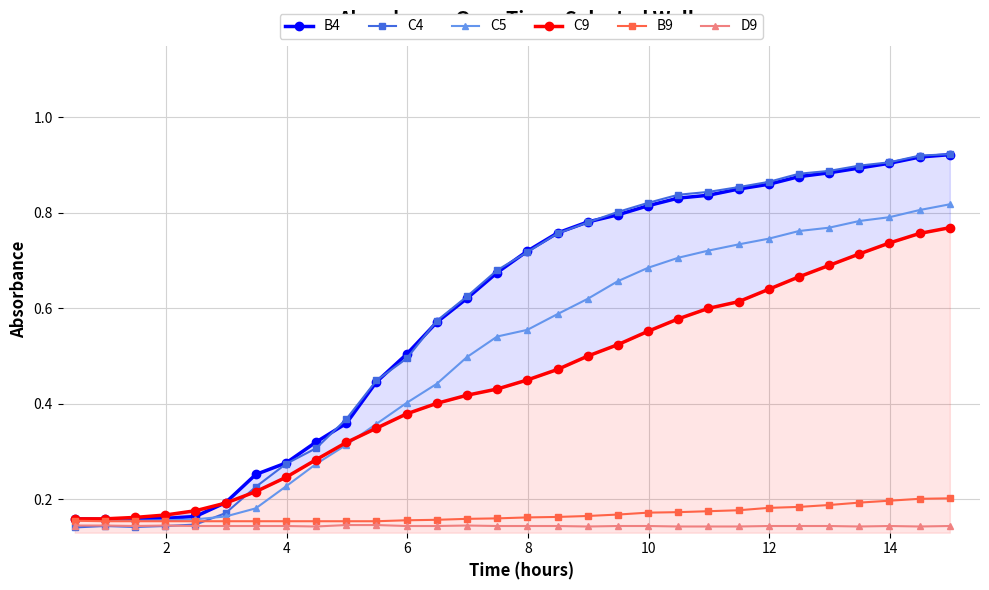

How many B9 values are between 0 and 1?

30